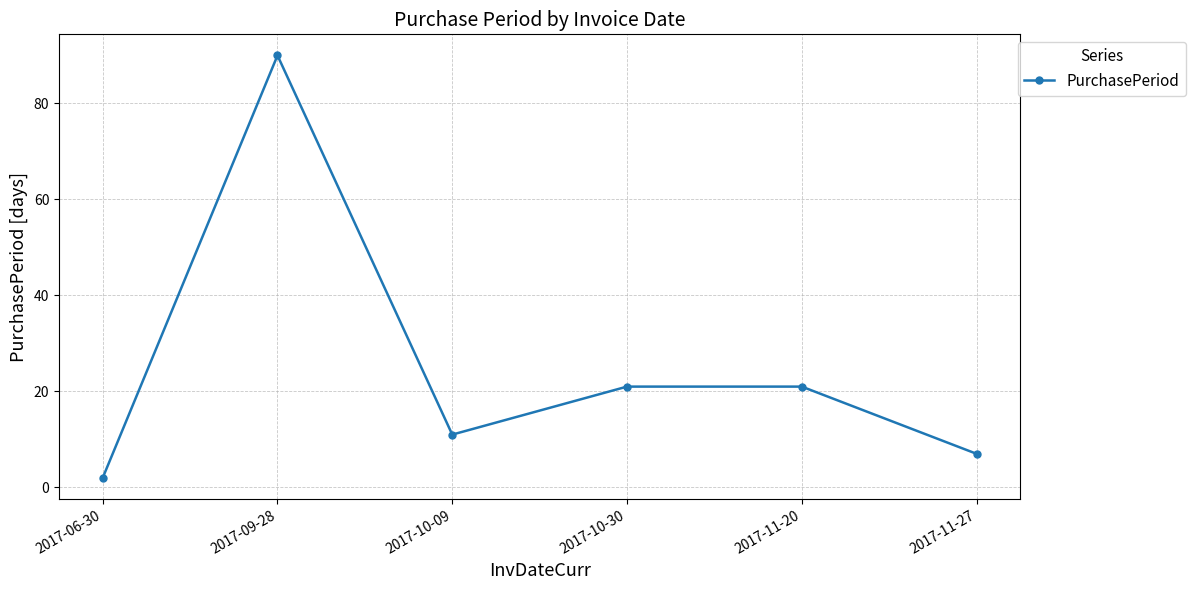

What is the difference between the values at 2017-10-30 and 2017-09-28?

69